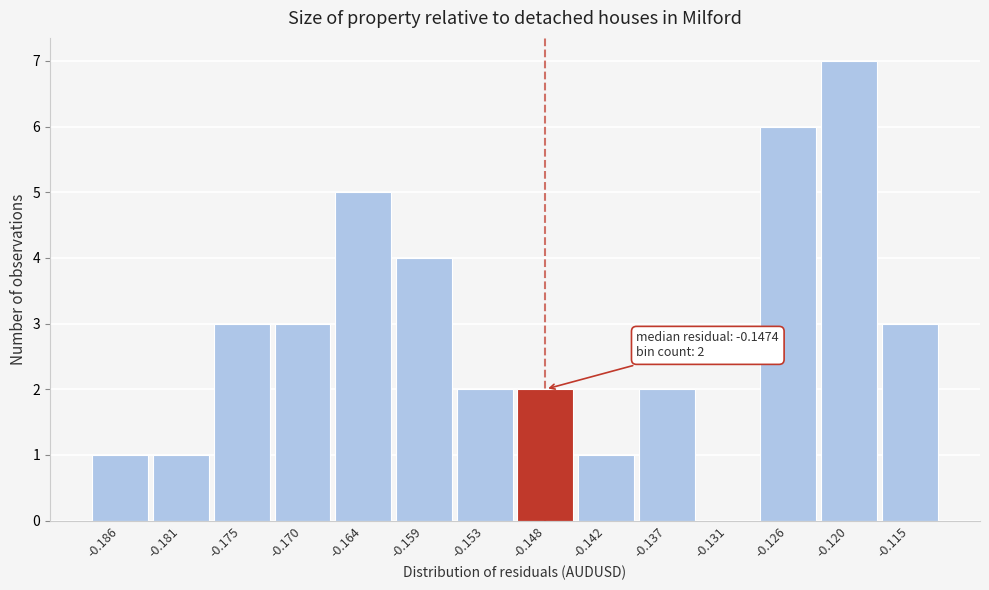

Which range on the x-axis has the tallest bar?

-0.123 to -0.118